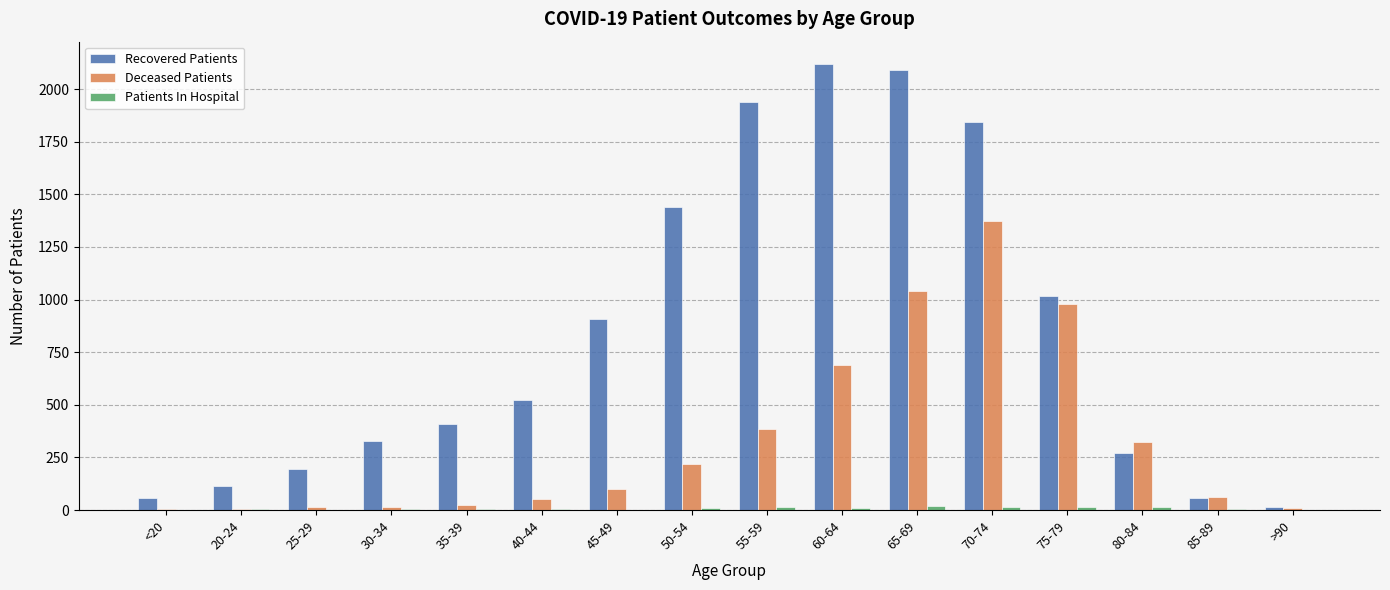

How many distinct data groups are displayed?

3